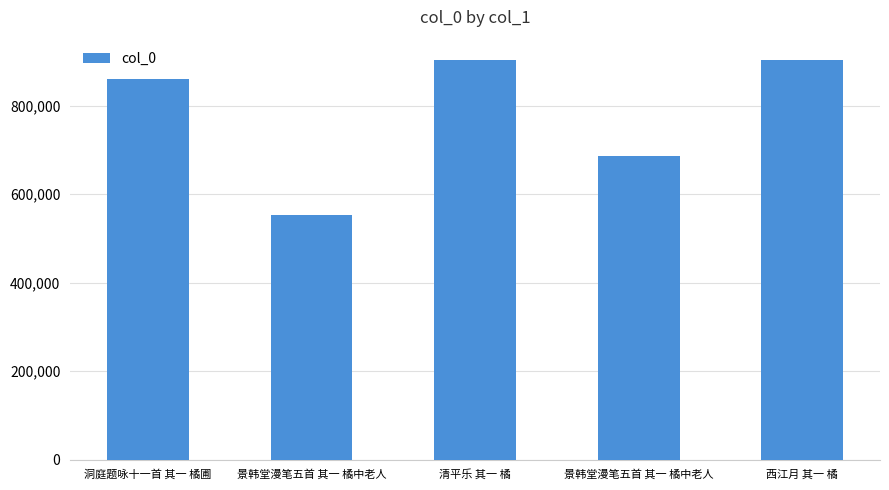

How many bars are there in total?

5